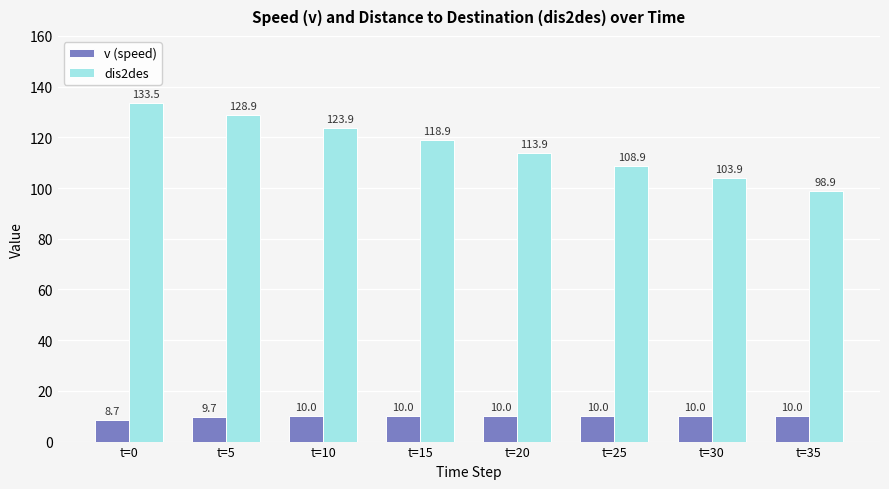

Rank the series at t=35 from lowest to highest value.

v (speed), dis2des